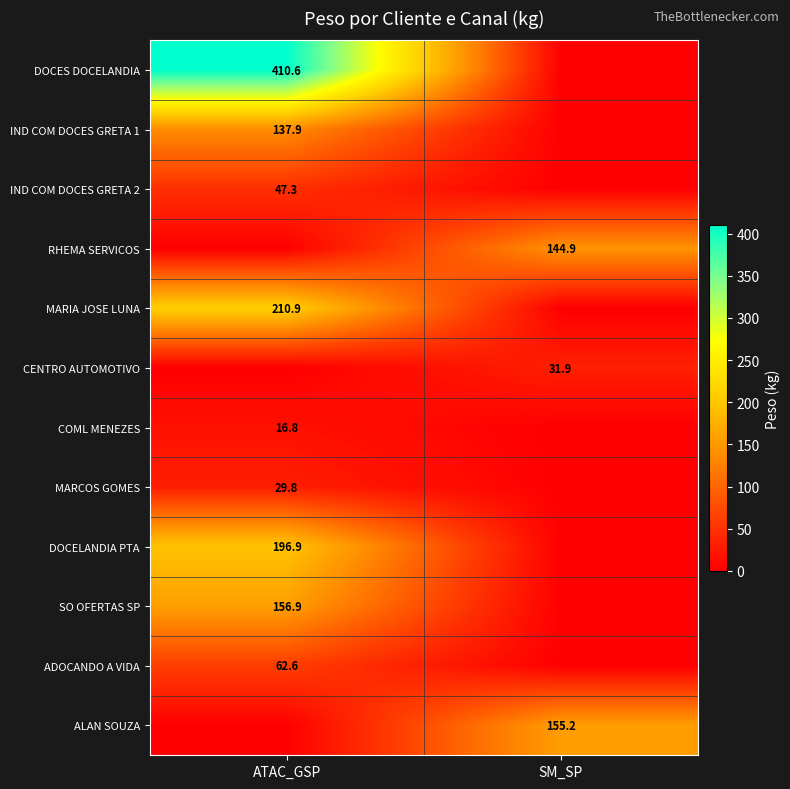

The IND COM DOCES GRETA 2 series shows 47.3 at ATAC_GSP. True or false?

True